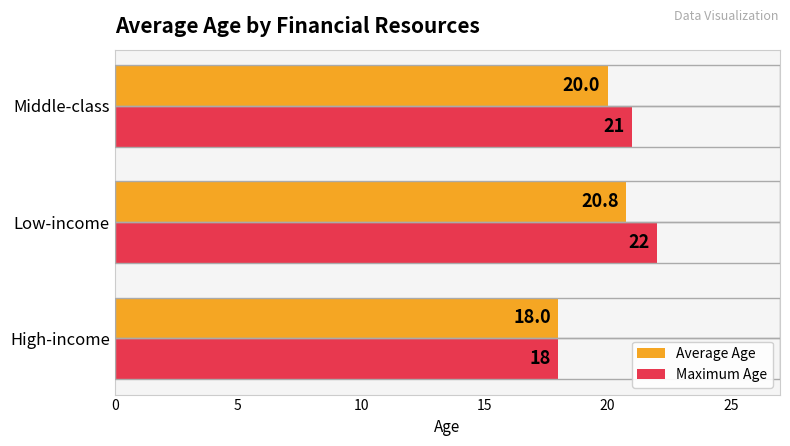

What is the difference between the maximum and minimum values in the Maximum Age series?

4.0